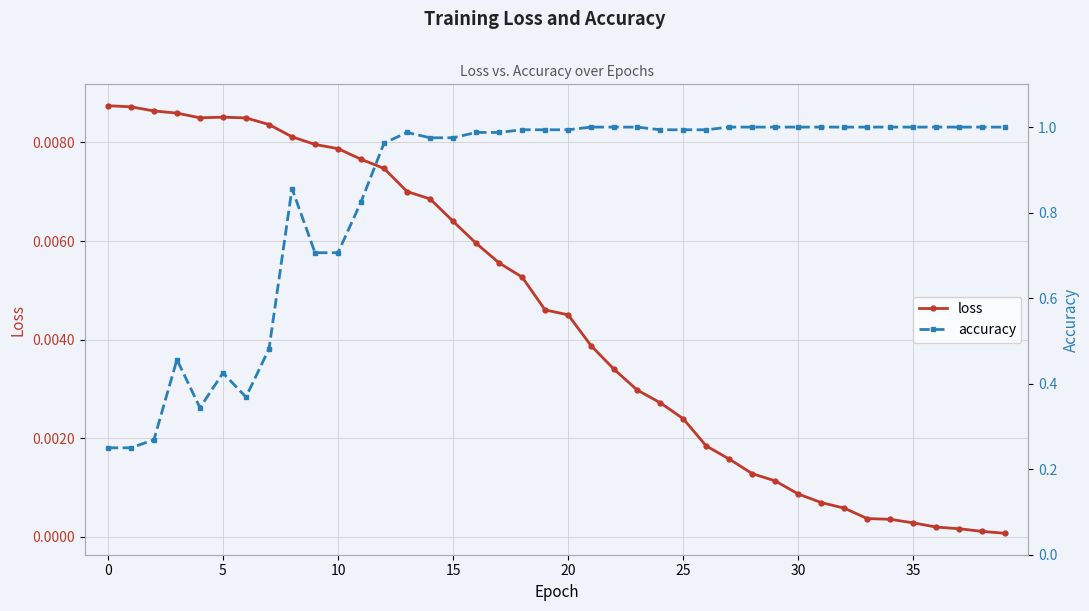

At how many categories does at least one series exceed 0?

40